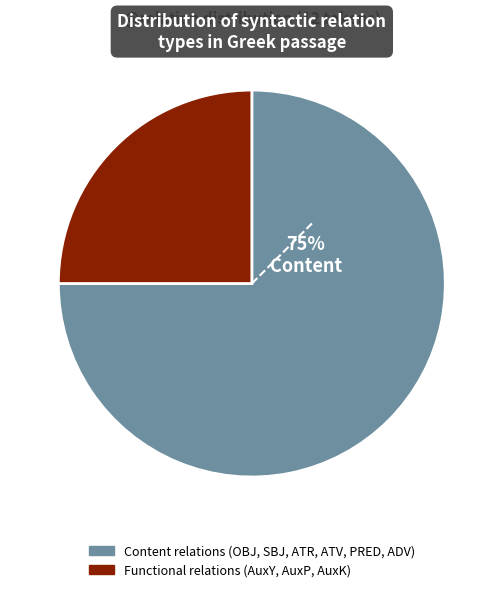

Is there any slice that represents more than half of the pie?

Yes